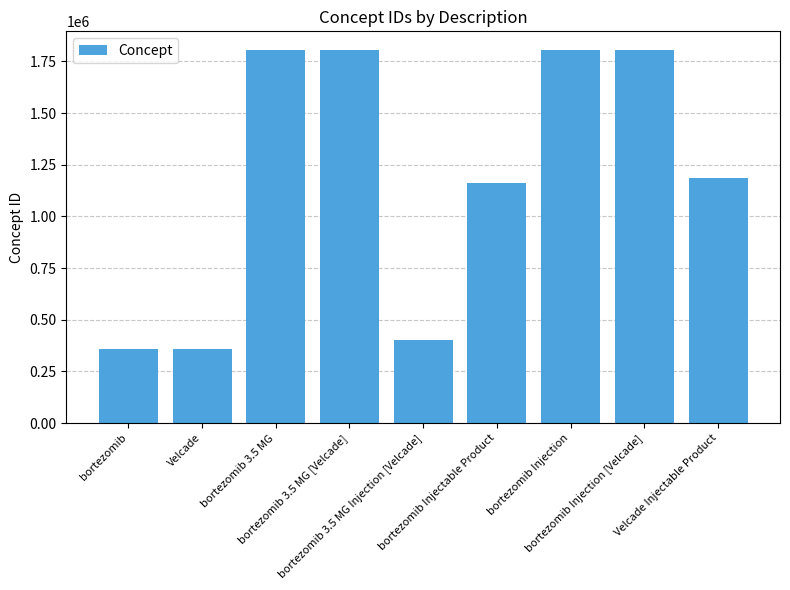

What is the average value?

1187561